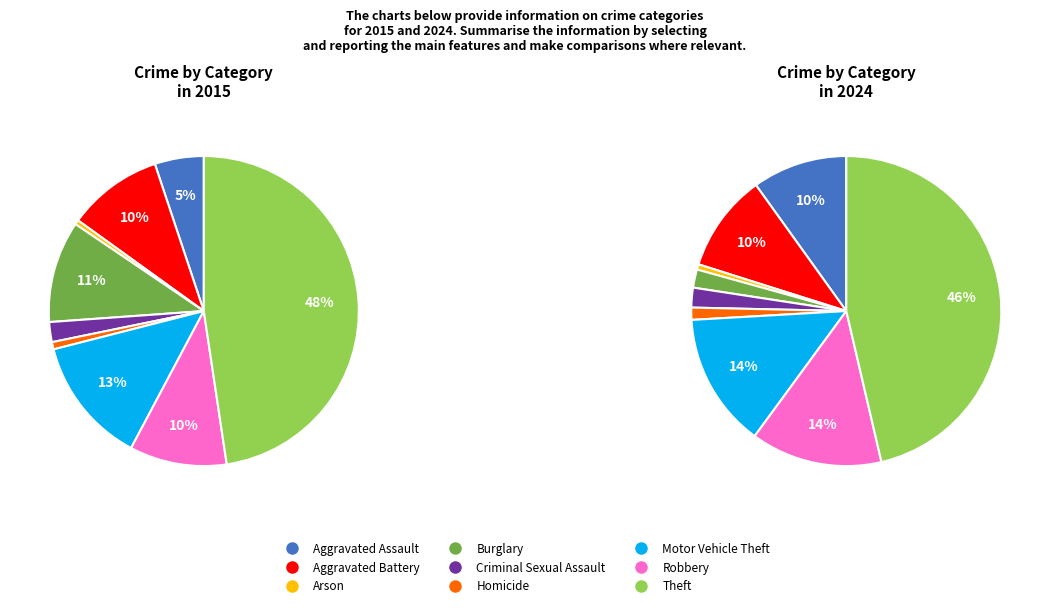

How many slices are in this pie chart?

9